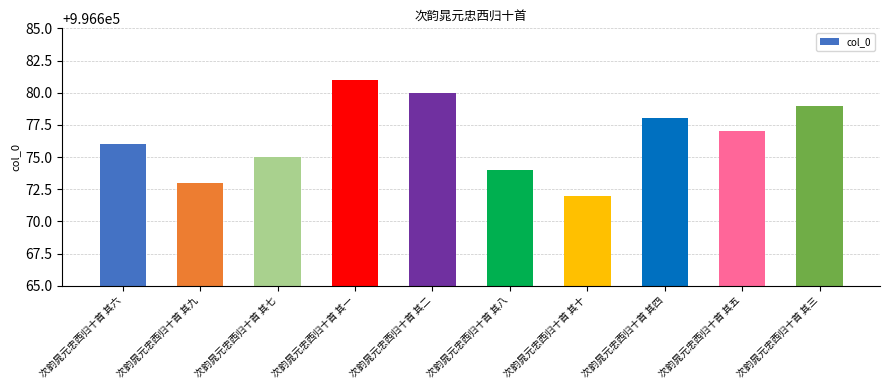

What is the label of the 5th bar from the right?

次韵晁元忠西归十首 其八